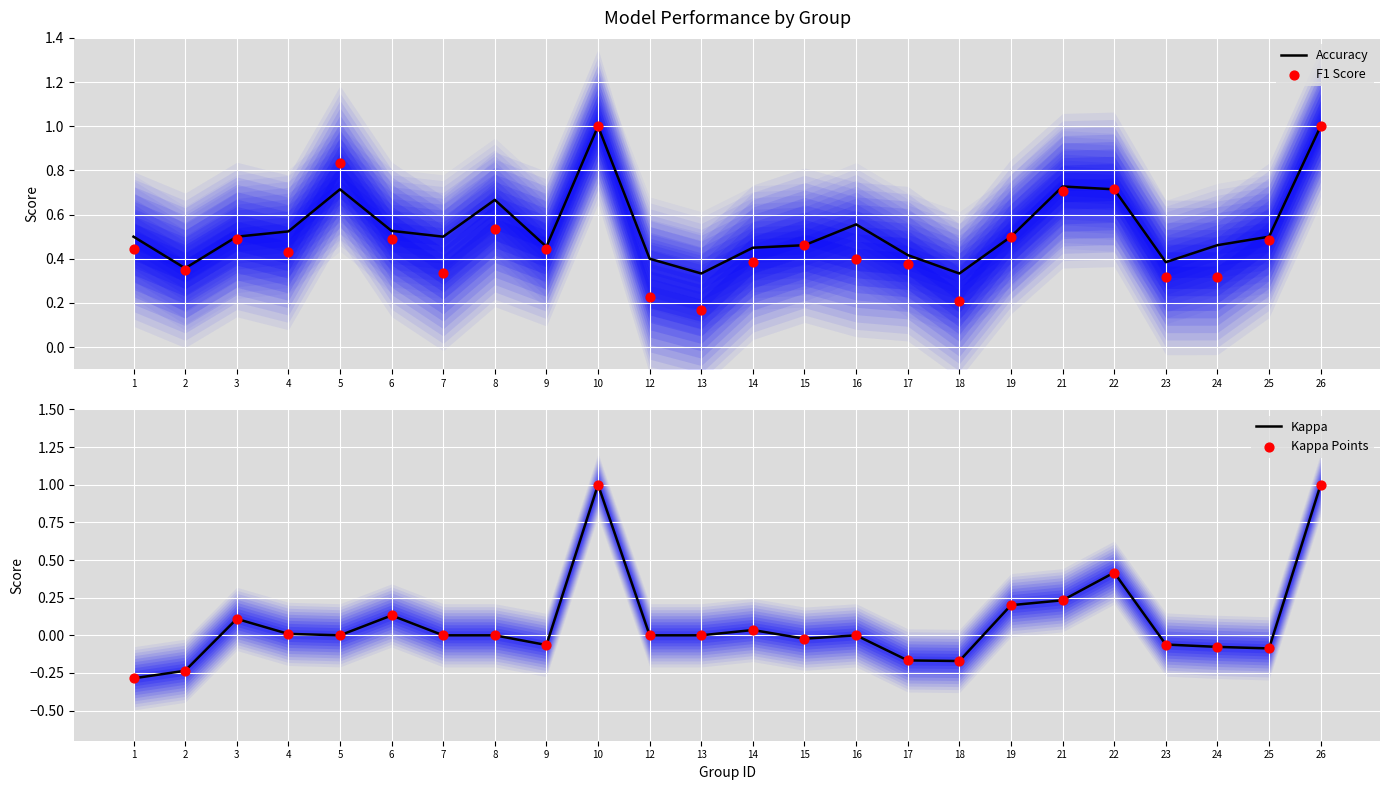

What is the total value across all series at 4?

1.0